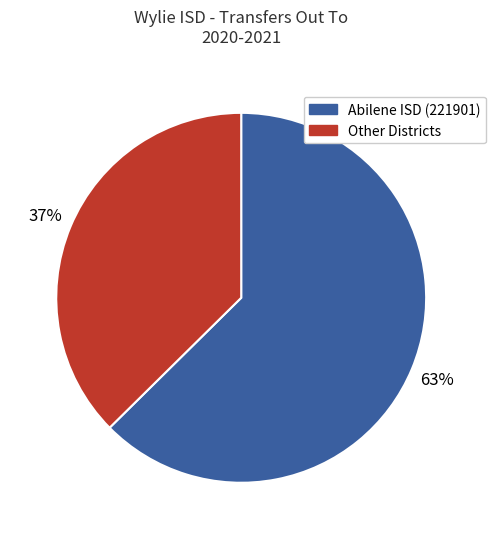

To the nearest percent, what is the average slice percentage?

50%